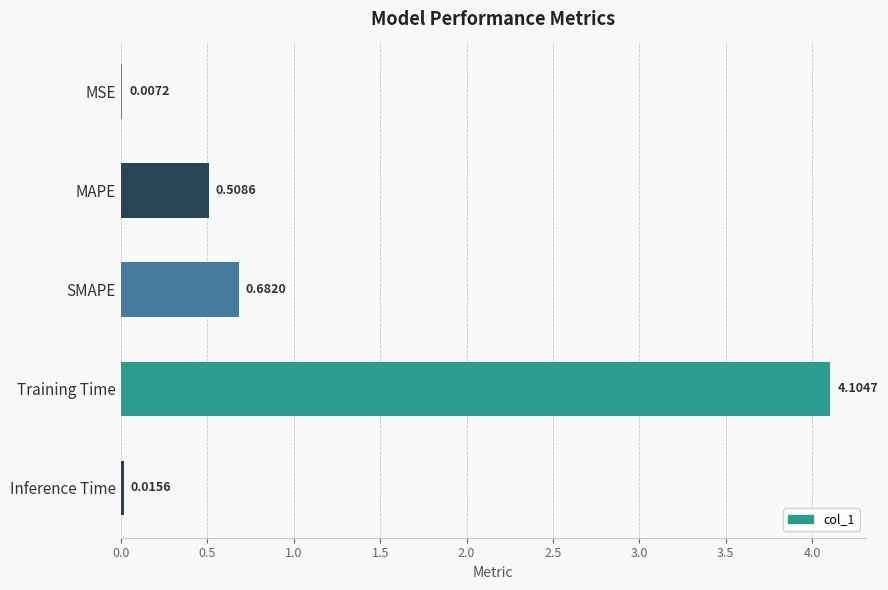

What is the change in value from MSE to SMAPE?

+0.7